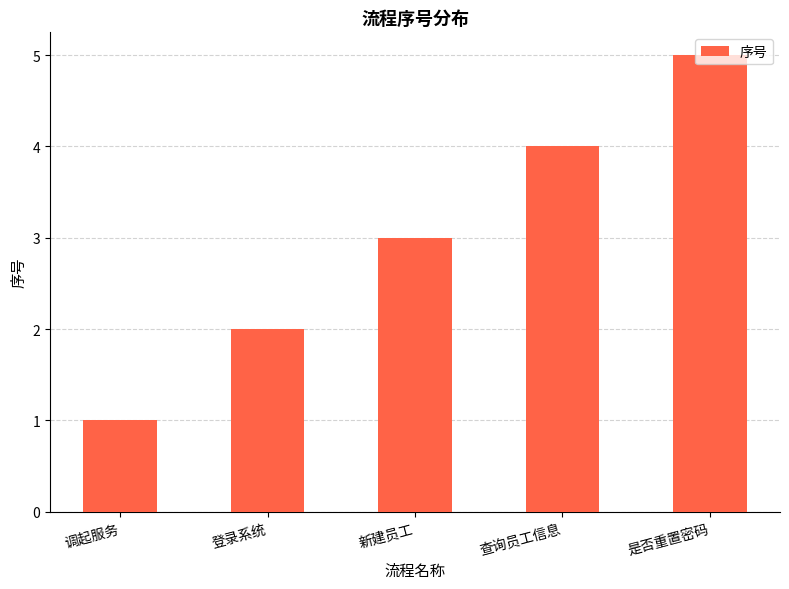

Does the chart contain stacked bars?

No